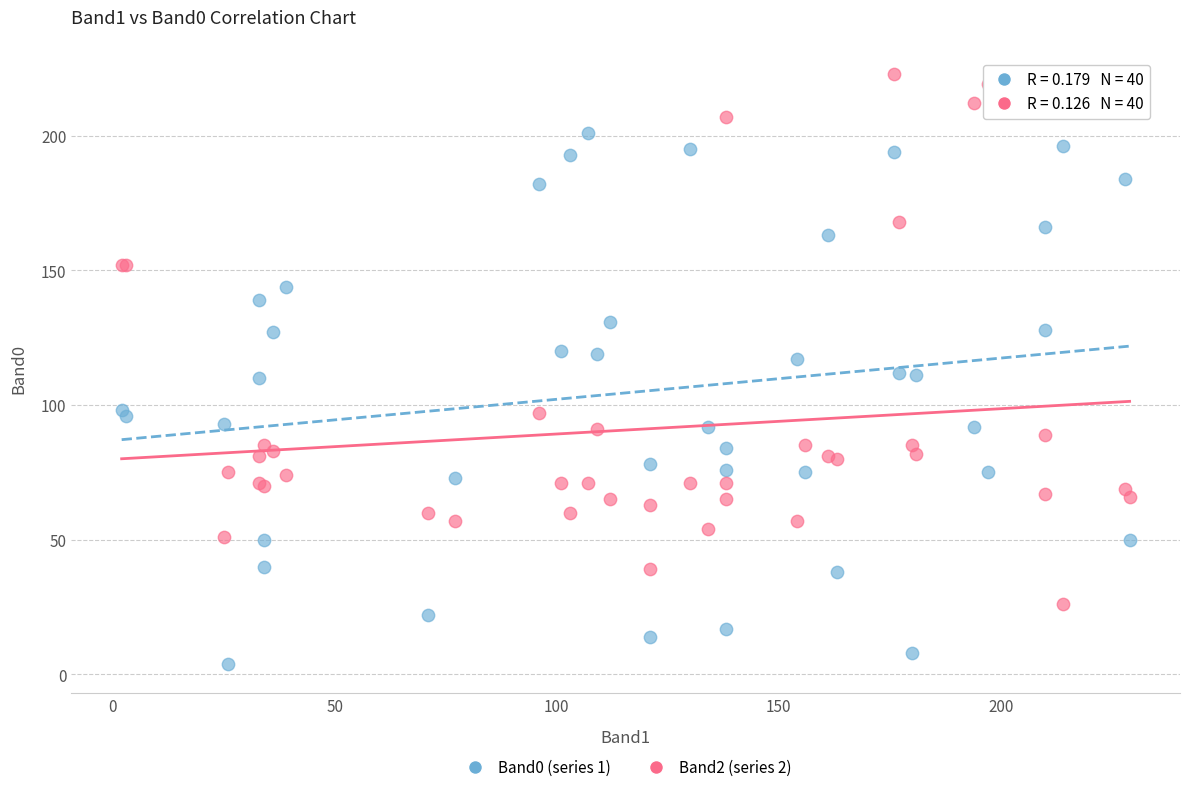

Which series contains the lowest Y value?

Band0 (series 1)